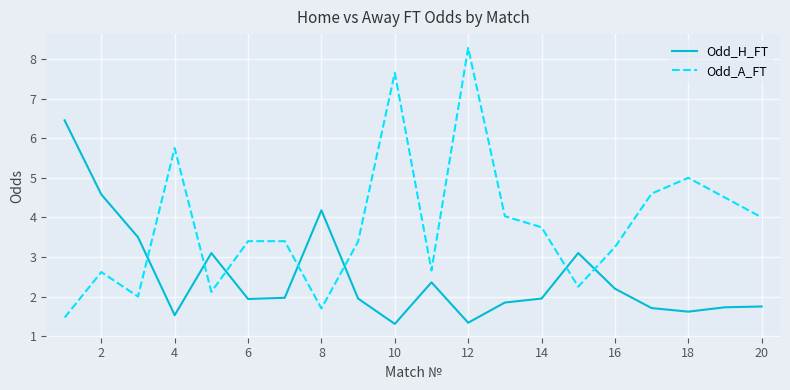

Which series has the widest spread of values?

Odd_A_FT